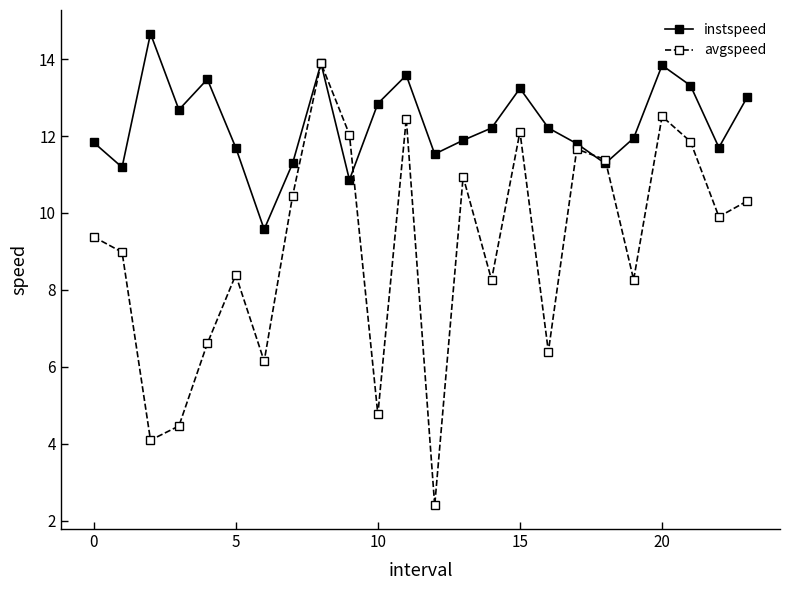

In instspeed, how many points are higher than both neighbors (excluding endpoints)?

6